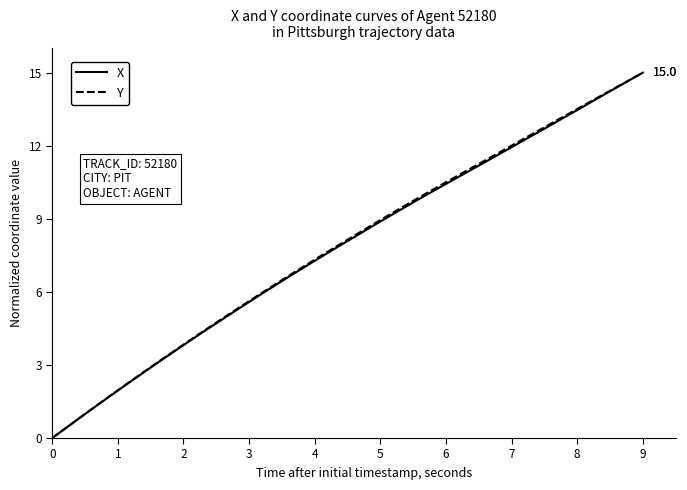

What is the greatest value displayed?

15.0